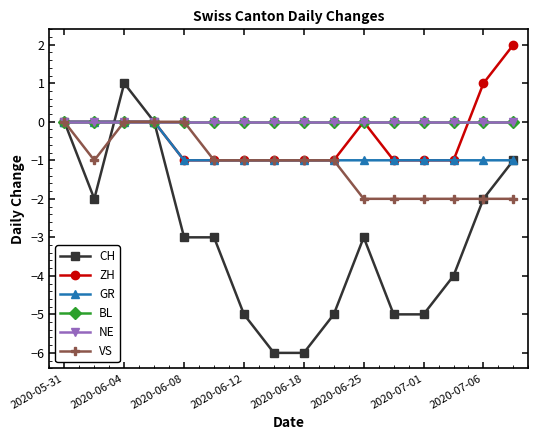

Where is NE nearest to the value 0?

2020-05-31